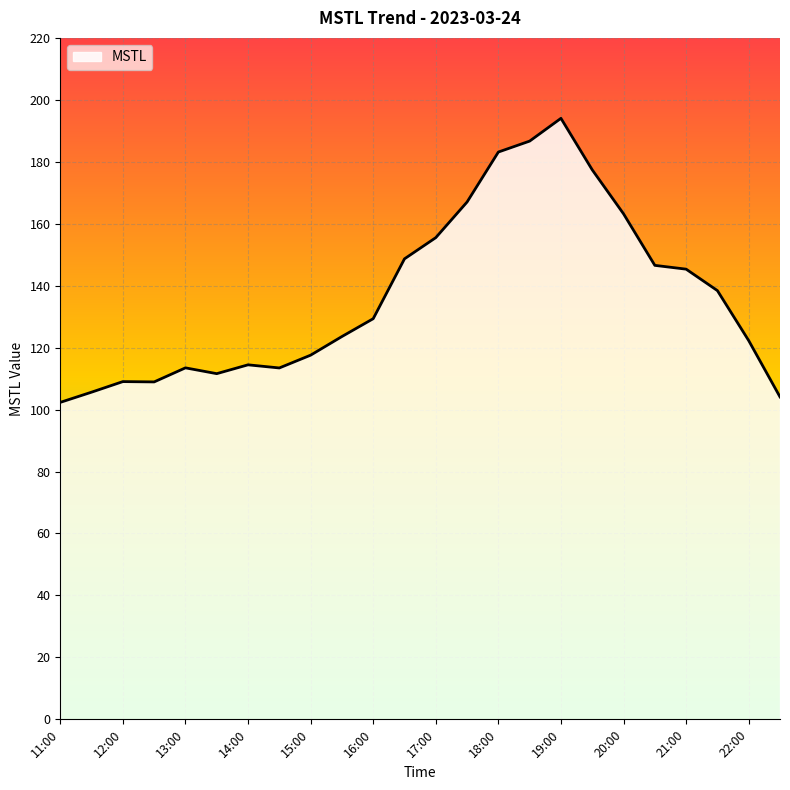

What is the difference between the second highest and second lowest values?

82.6